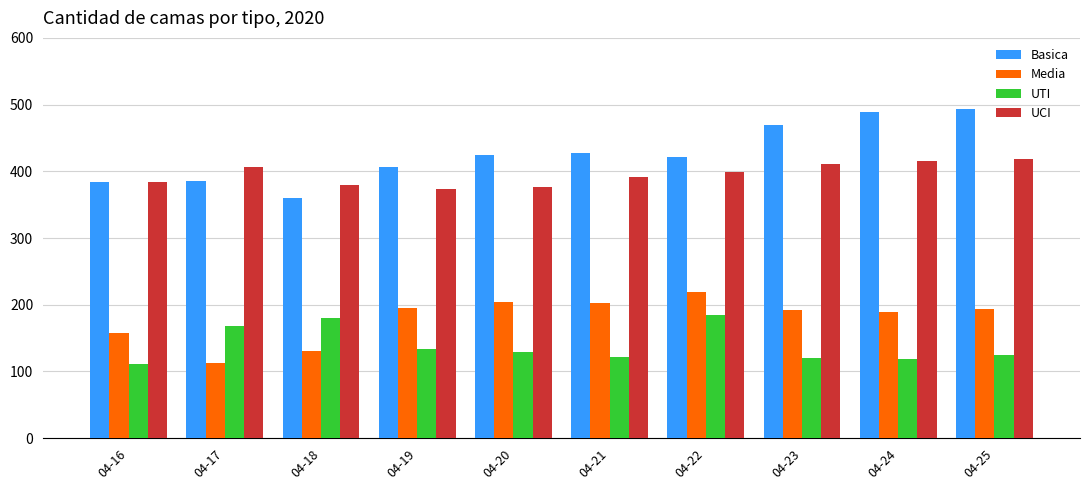

True or false: Media has a value of 279 at 04-24.

False